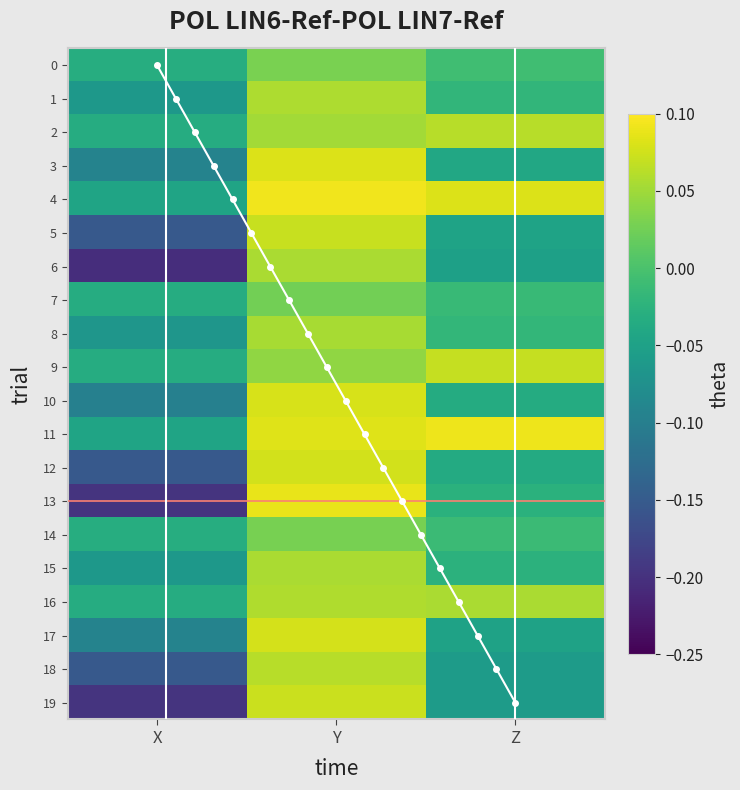

Read the row4 value at Y.

0.1